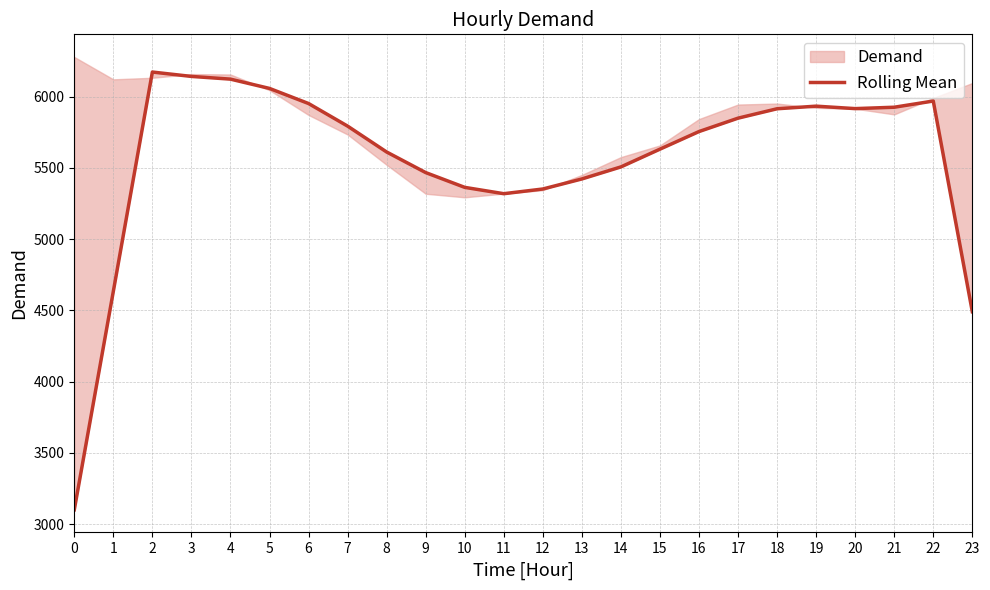

Reading left to right, list all the values displayed in this chart.

0=3100.2	1=4633.5	2=6173.2	3=6142.5	4=6123.5	5=6058.2	6=5952.2	7=5793.8	8=5612.0	9=5467.5	10=5363.8	11=5319.2	12=5352.2	13=5422.8	14=5507.2	15=5632.0	16=5755.5	17=5849.5	18=5915.5	19=5933.8	20=5916.5	21=5926.2	22=5969.8	23=4490.8